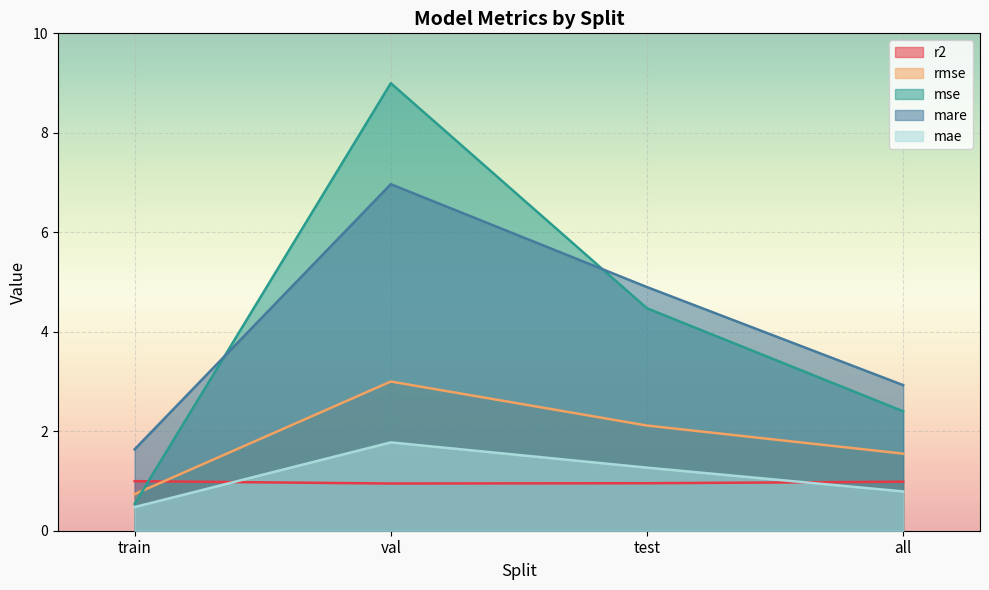

True or false: mae has a value of 0.5 at train.

True